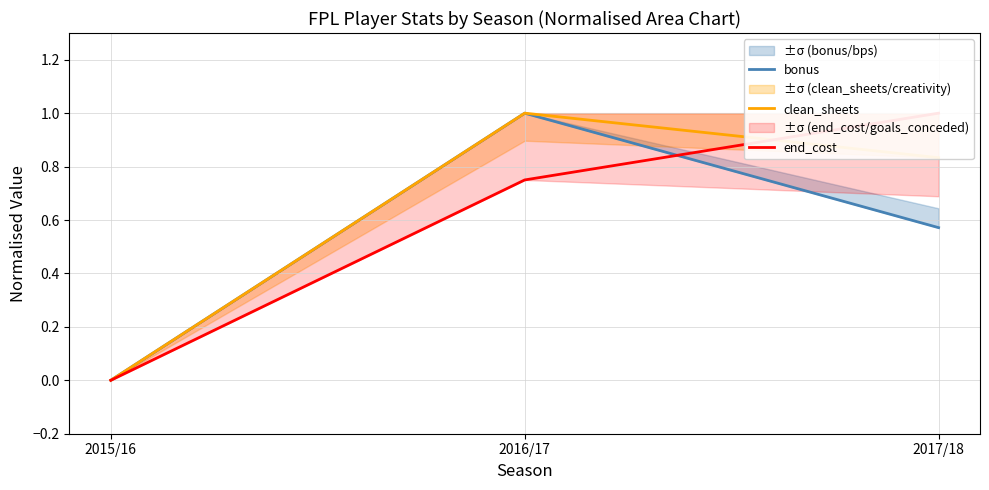

The value of clean_sheets at 2017/18 is 0.8. True or false?

True